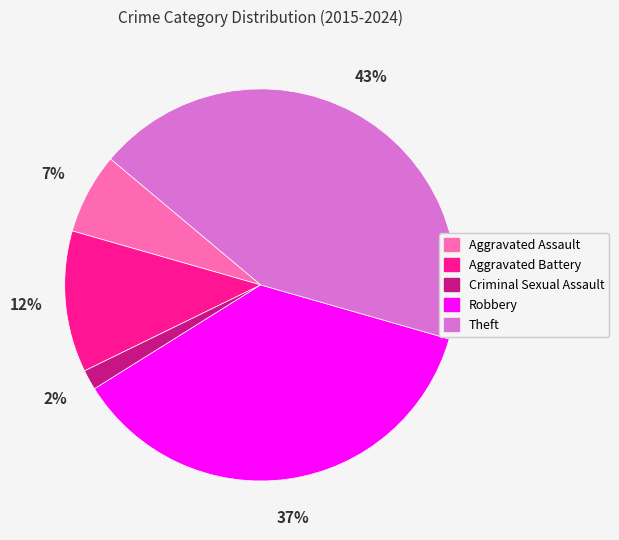

The Aggravated Assault slice represents 12% of the pie. True or false?

False